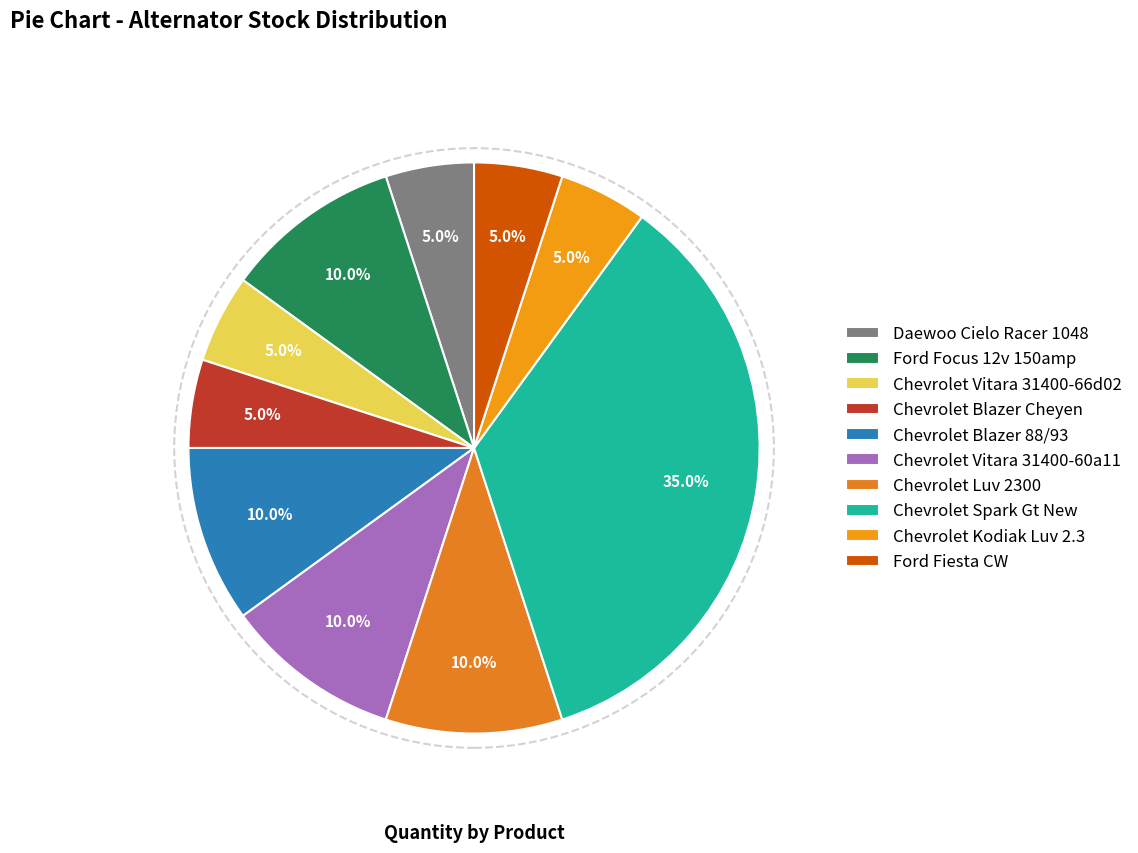

Count the number of slices in the pie.

10